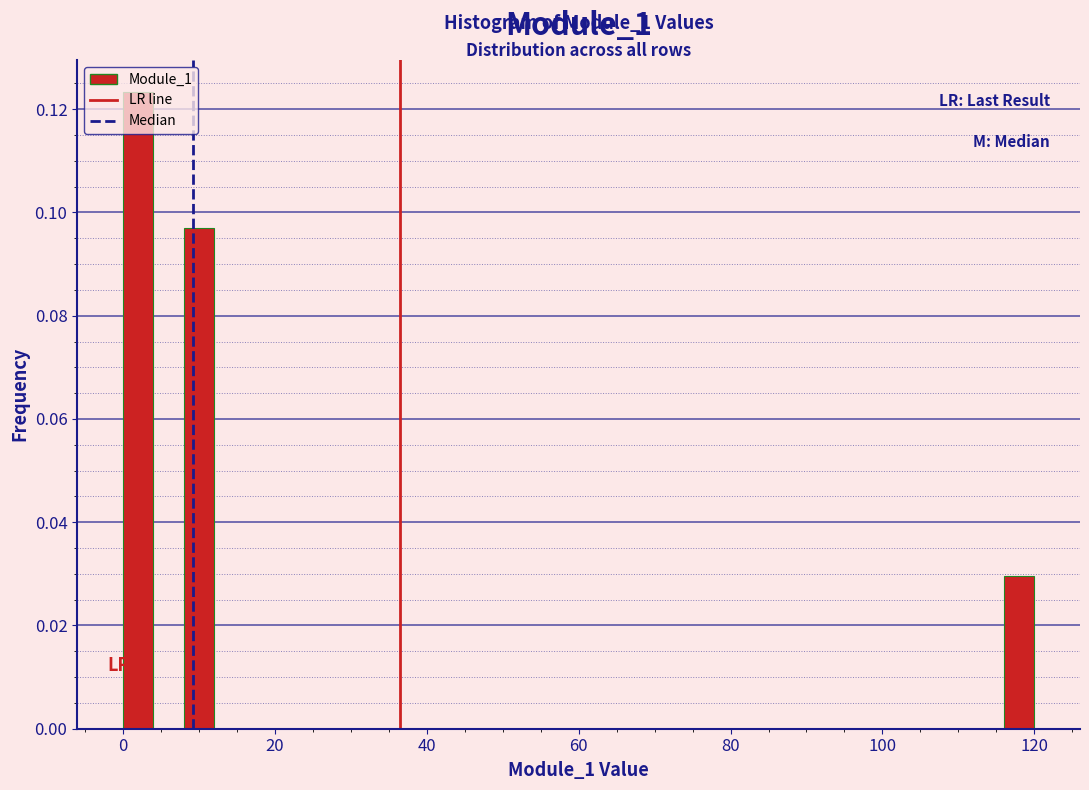

Around what value on the x-axis is the tallest bar? Give the approximate position of its centre, as read against the axis.

2